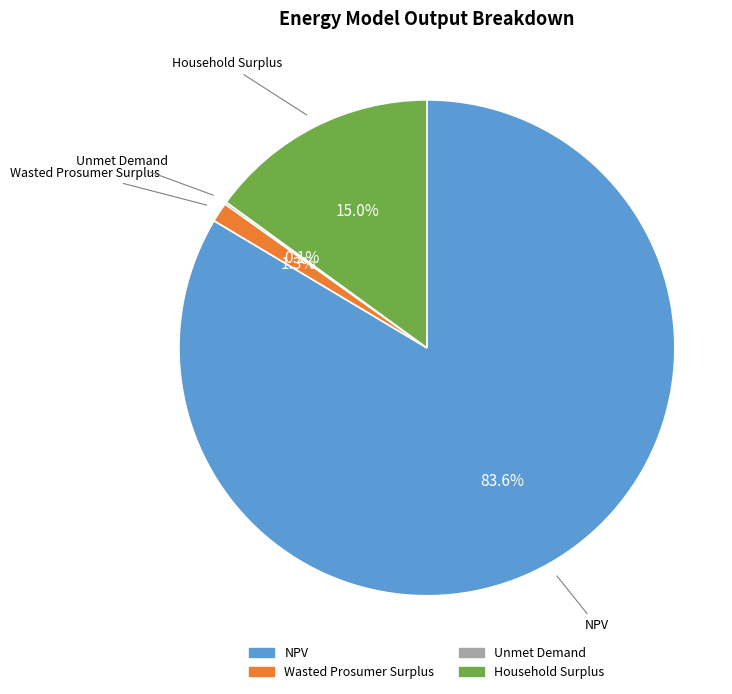

What percentage is NOT represented by Wasted Prosumer Surplus?

98.7%